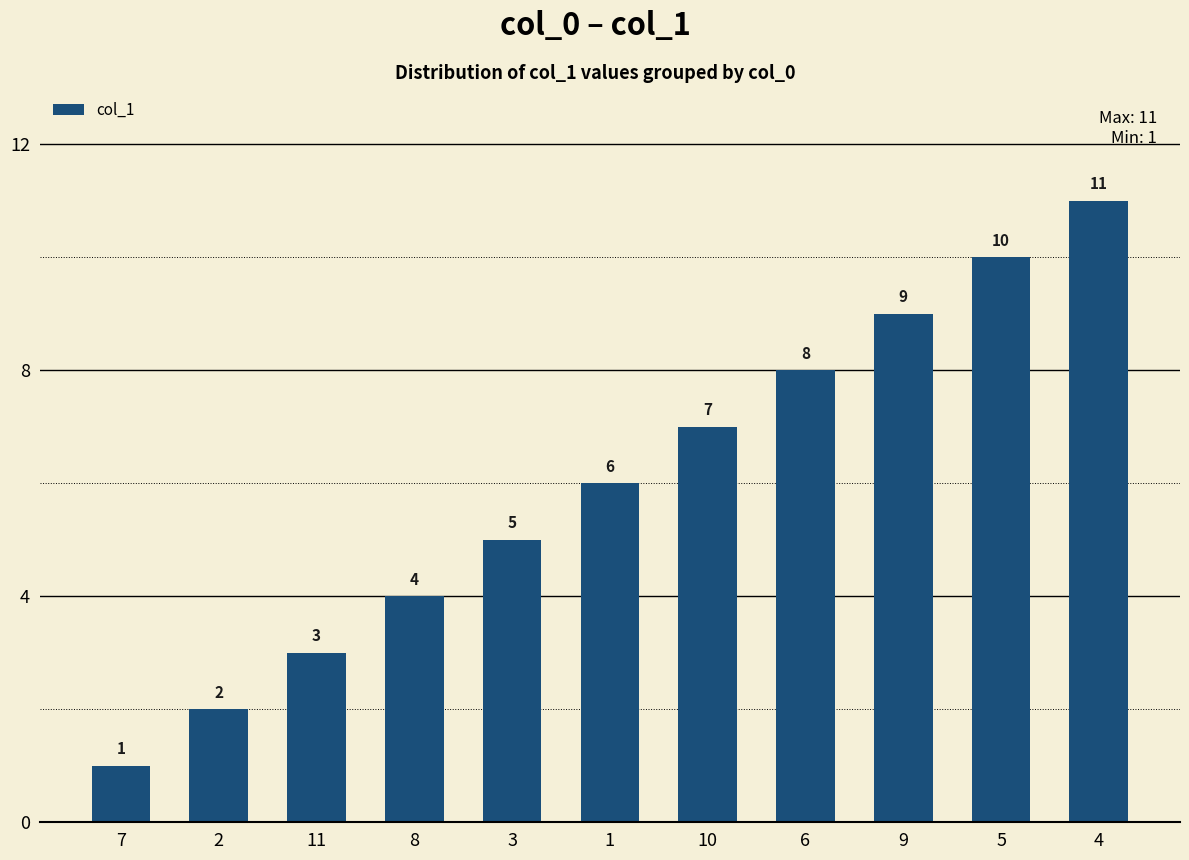

What is the minimum value shown in the chart?

1